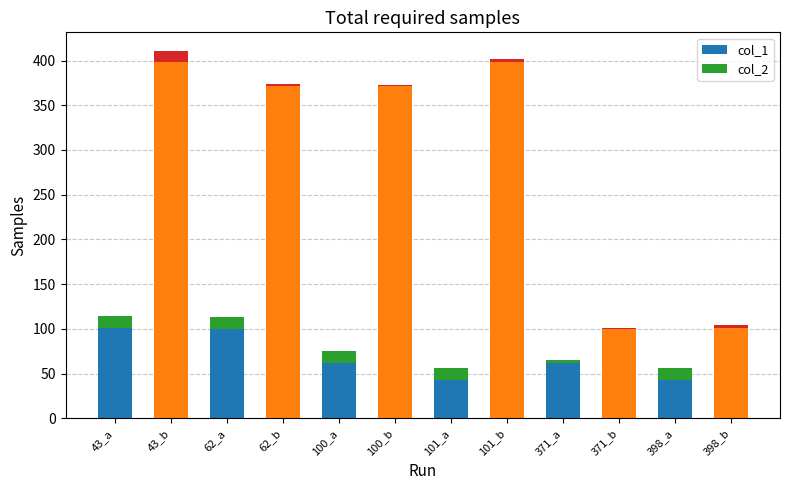

What is the sum of all col_1 values?

2150.0